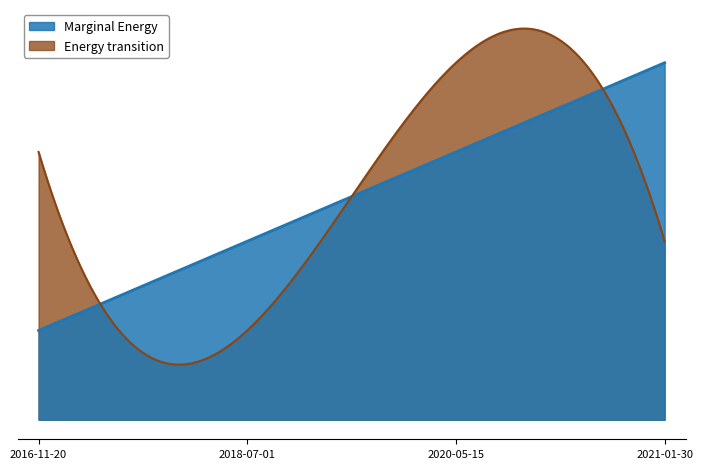

How many intersections are there between Marginal Energy and Energy transition?

3